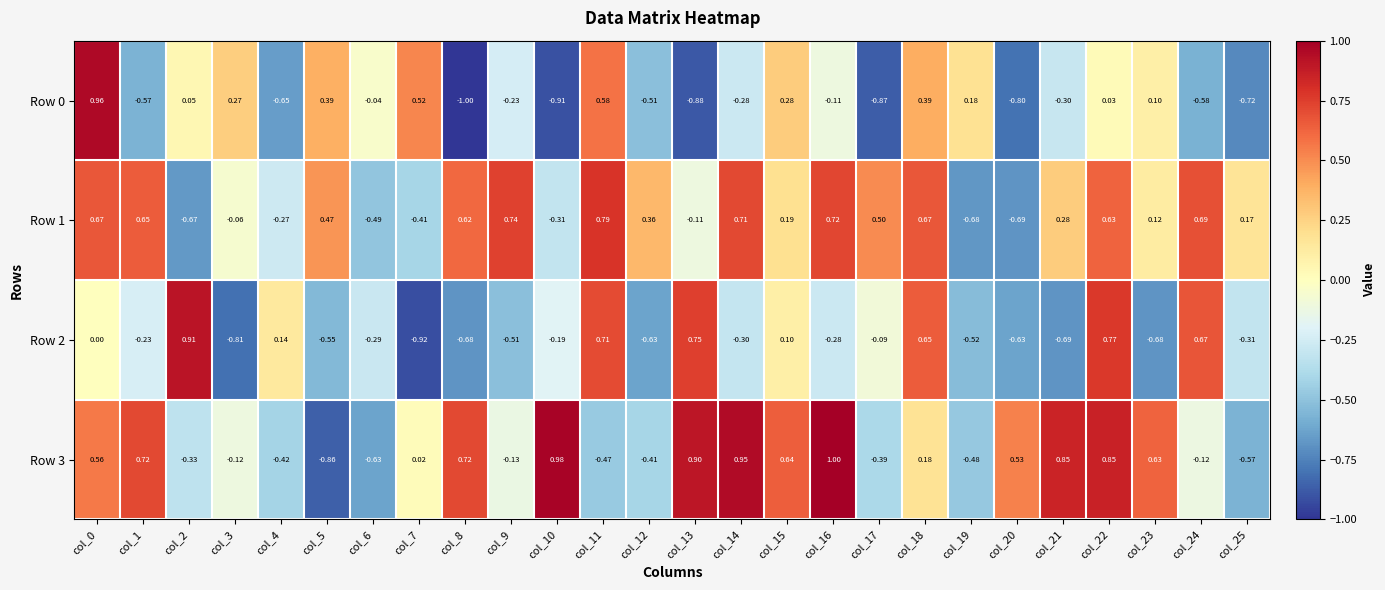

Between col_3 and col_16, which series saw the biggest shift?

Row 3